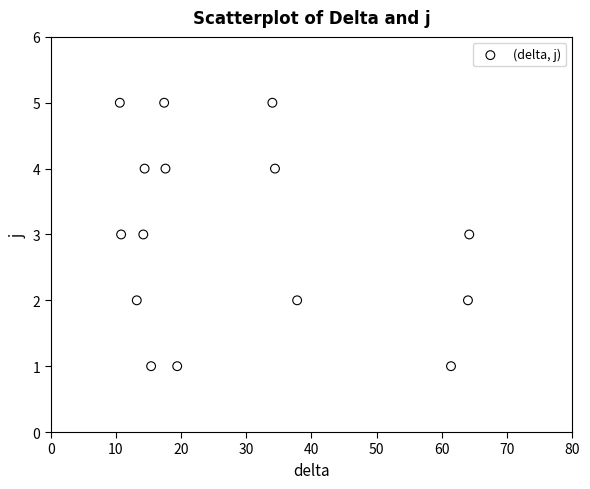

What is the range of Y values (max minus min)?

4